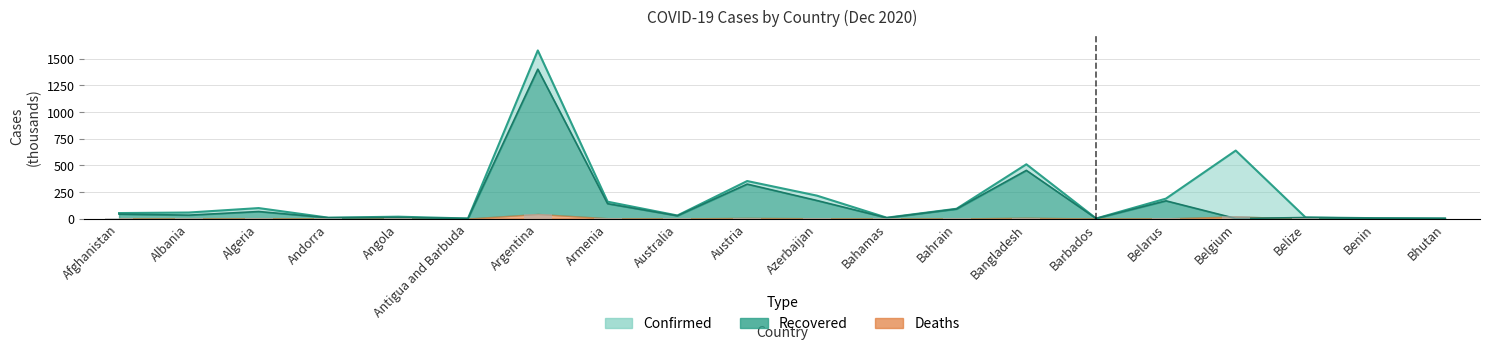

What is the maximum value shown in the chart?

1578.3